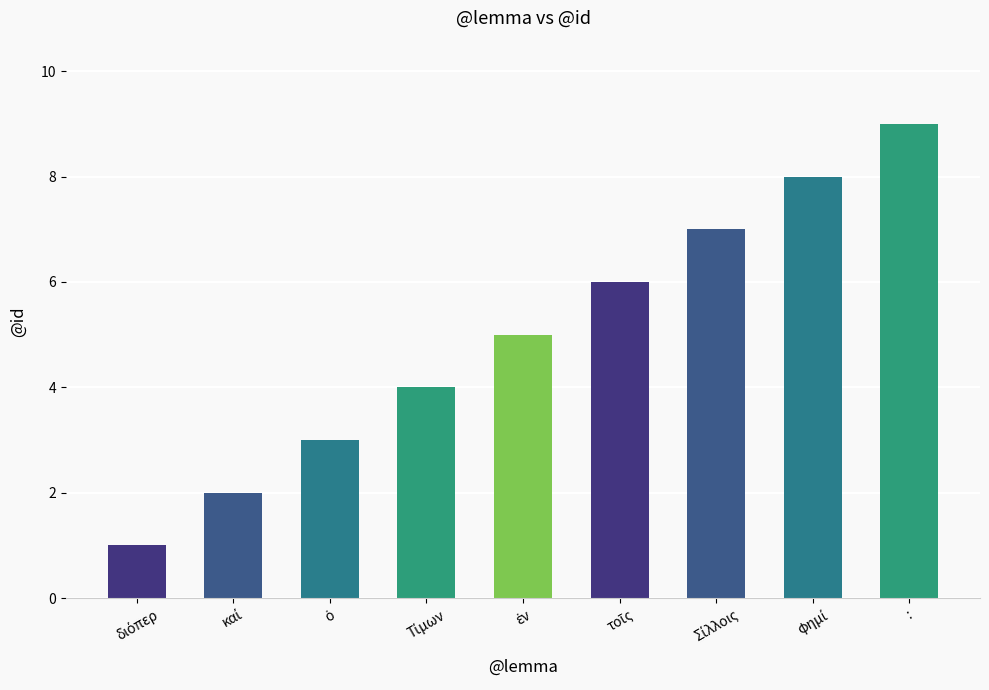

Which label corresponds to the largest value in the chart?

: